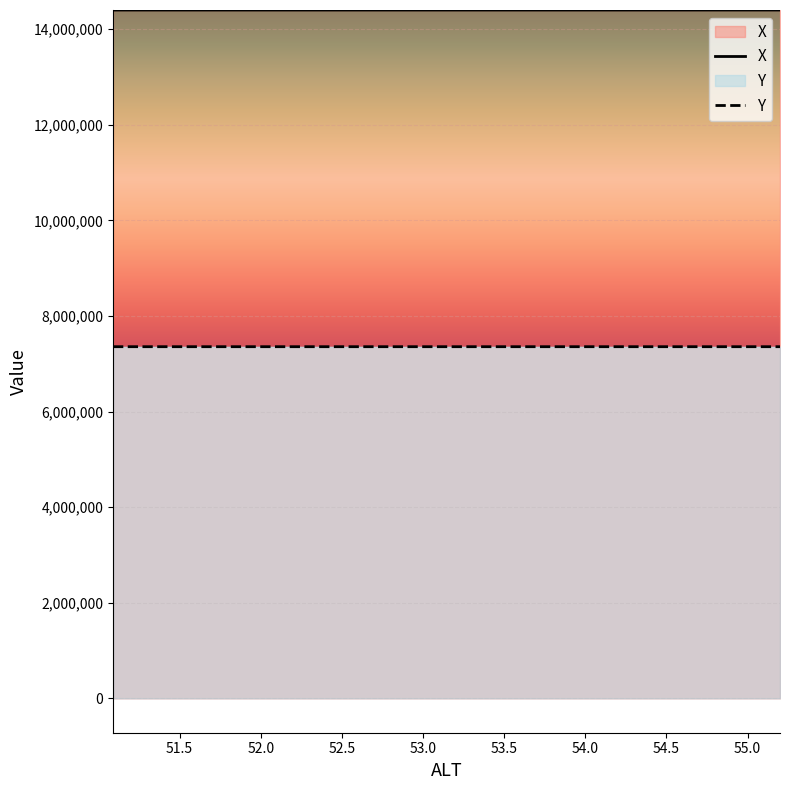

What is the total value across all series at 54.65?

21754115.4